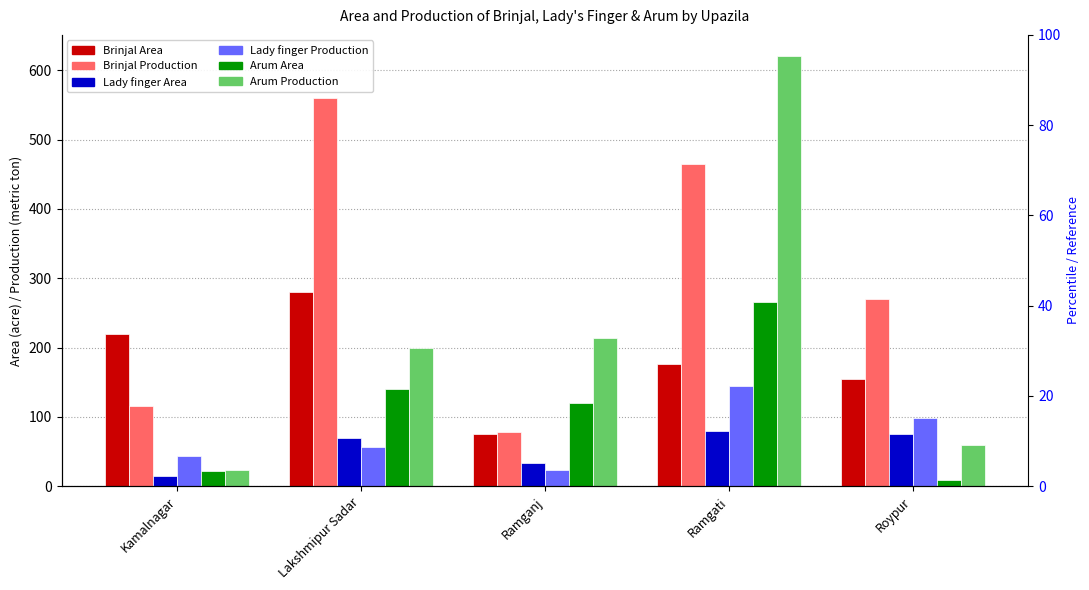

At which category is the sum across all series the highest?

Ramgati